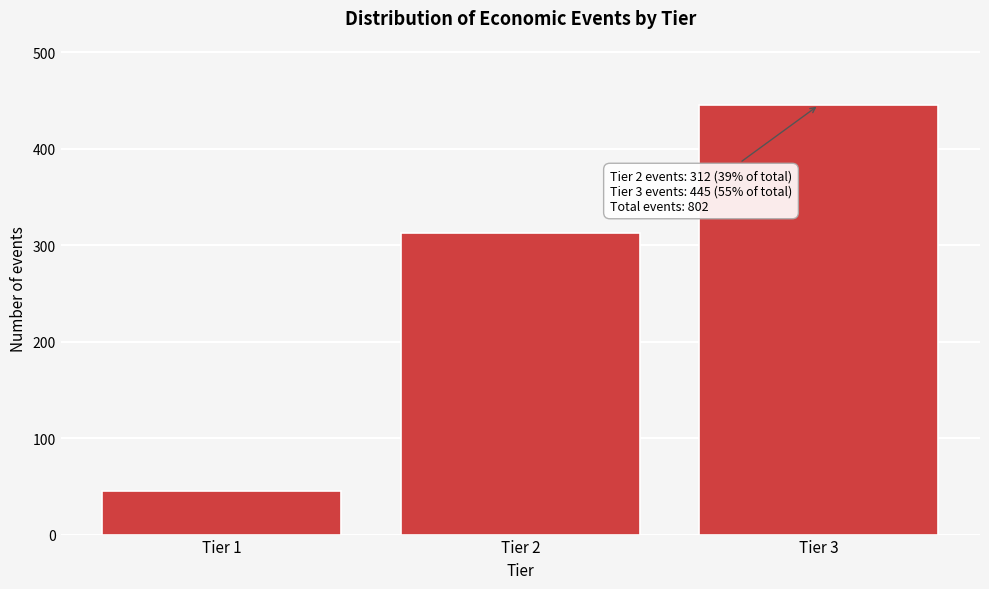

Reading left to right, list all the values displayed in this chart.

45	312	445